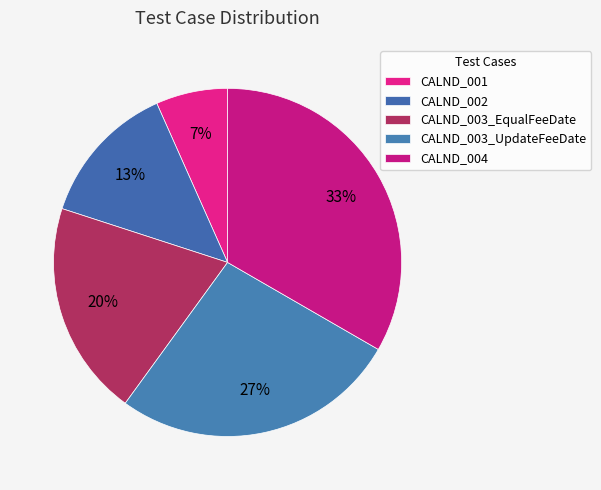

Which slice is the smallest?

CALND_001